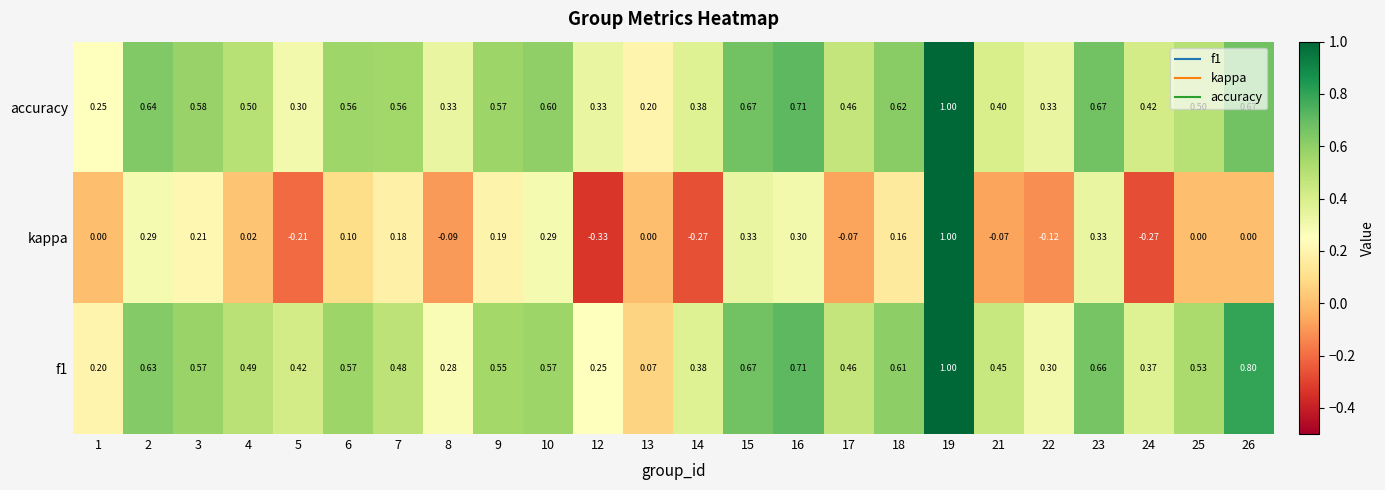

What is the total value across all series at 24?

0.5